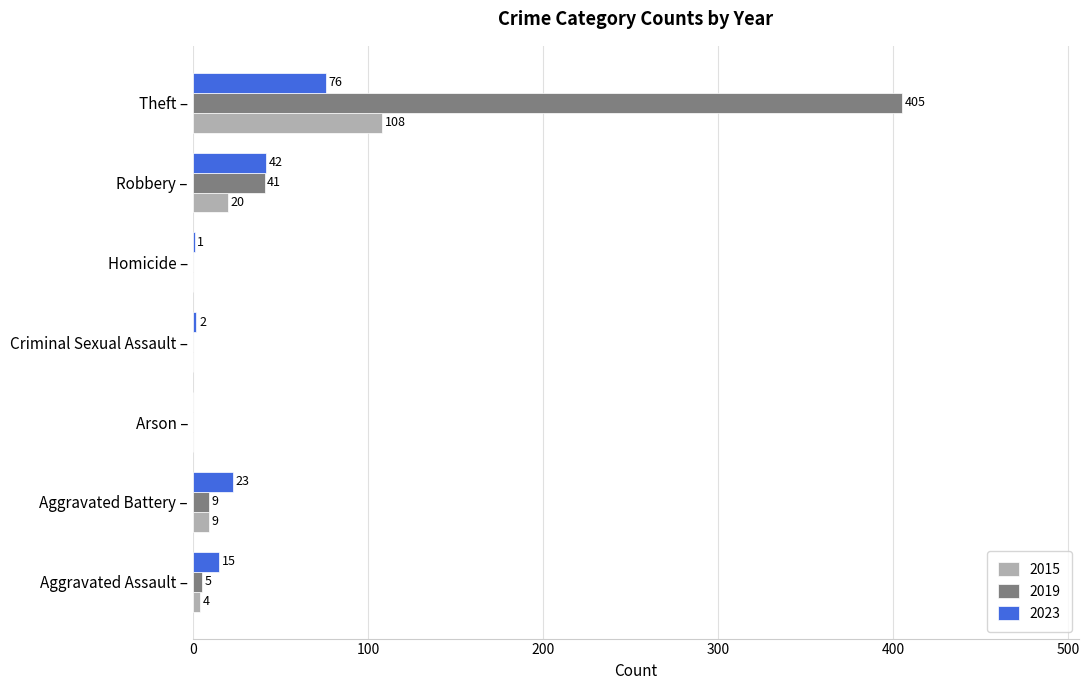

What is the sum of all 2015 values?

141